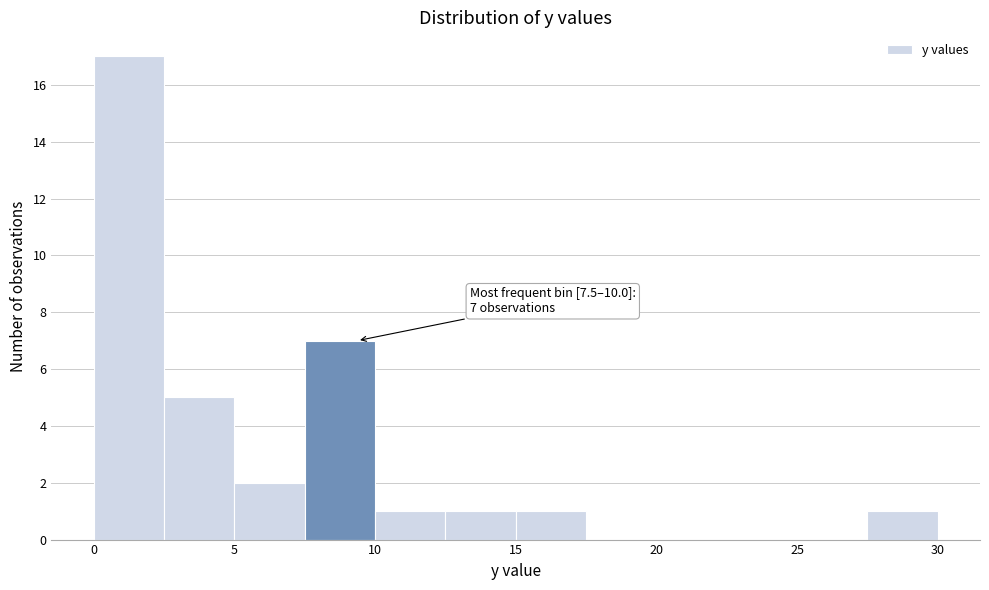

Over which range of the x-axis is the bar tallest?

0.0 to 2.5